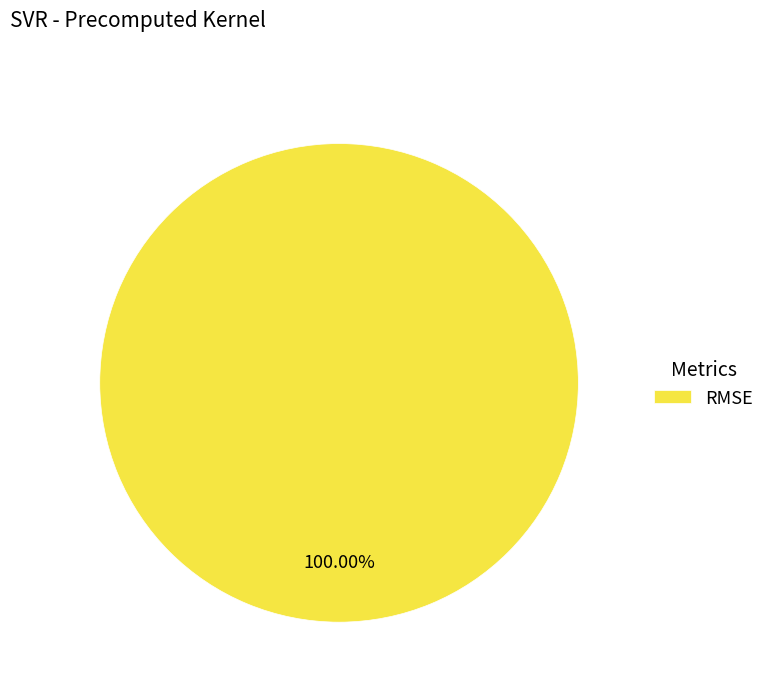

Is RMSE the majority of the pie?

Yes